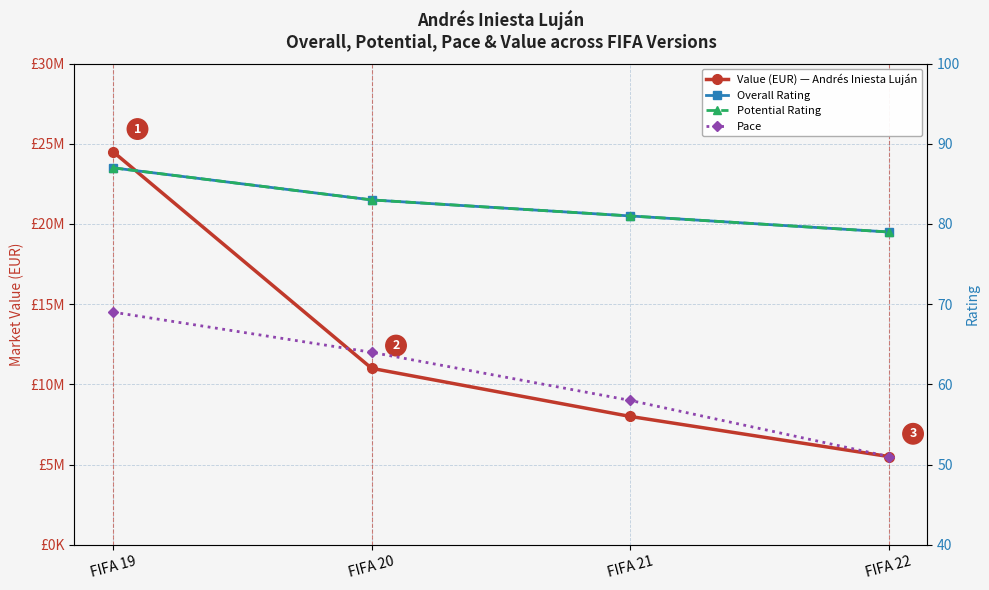

Is this an area chart (filled region under the line)?

No